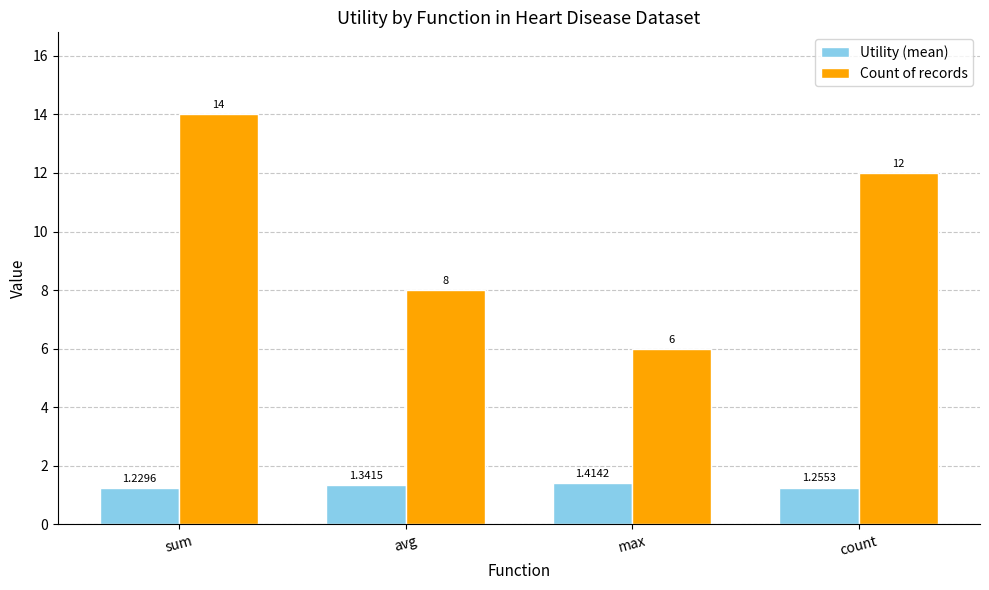

Where does the Count of records series first go above 12?

sum